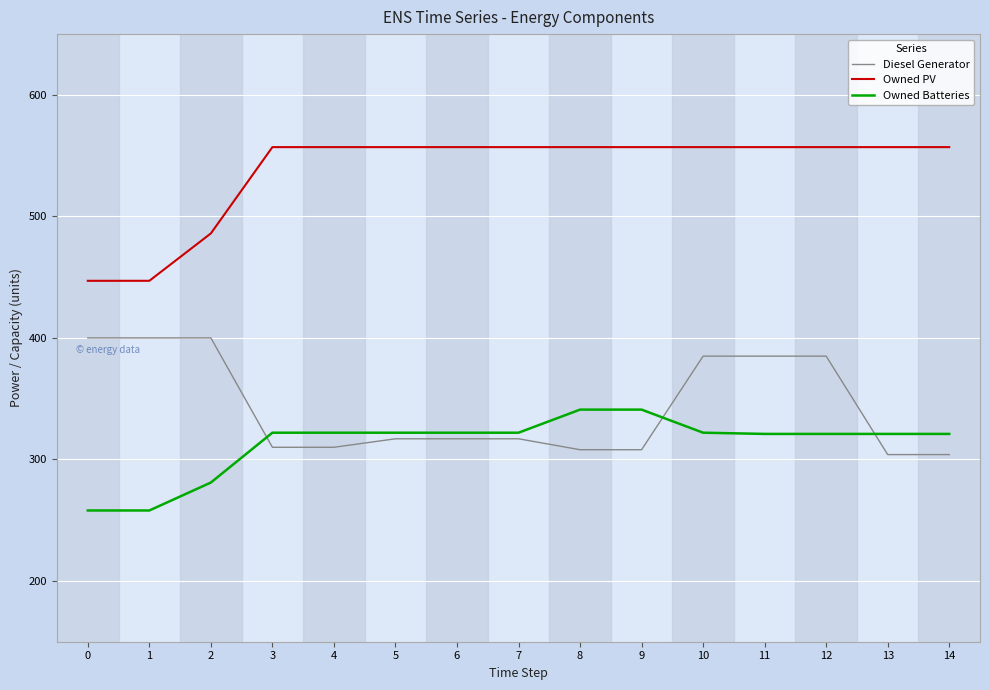

True or false: Owned Batteries and Diesel Generator cross at least once.

True